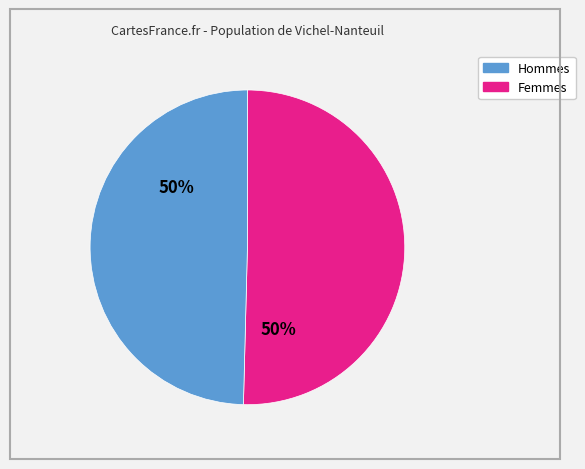

To the nearest percent, what is the average slice percentage?

50%